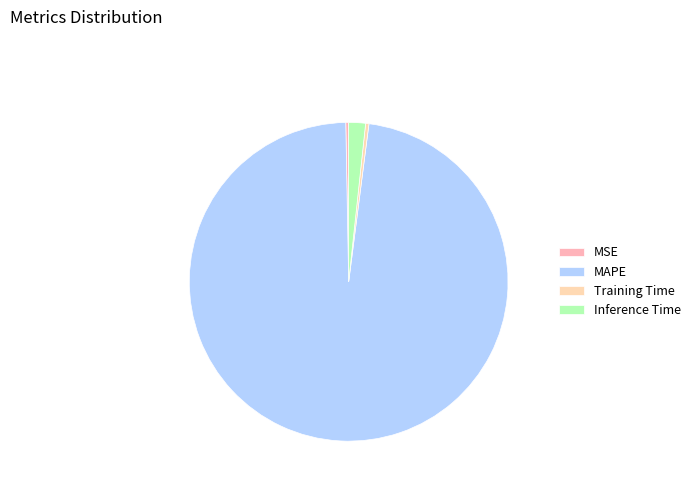

What percentage is the MAPE slice, to the nearest percent?

98%